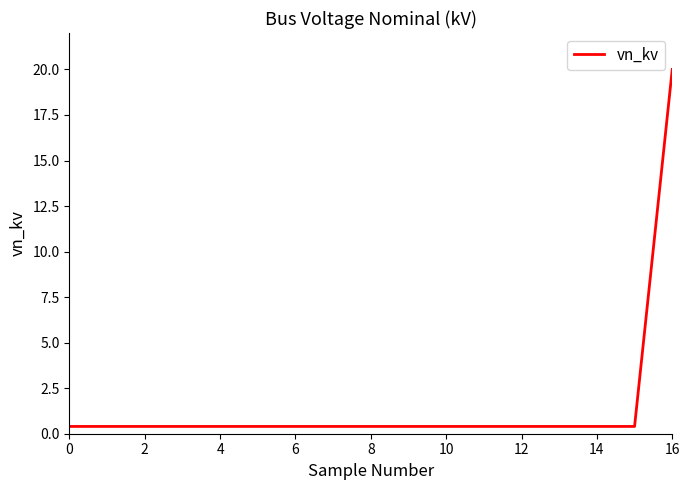

What is the greatest value displayed?

20.0